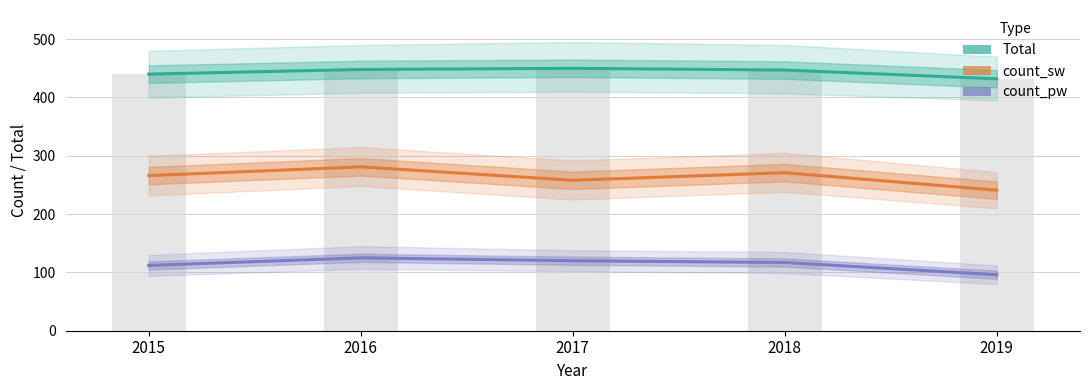

Is the value of count_sw at 2017 greater than the value of total (bar) at 2018?

No